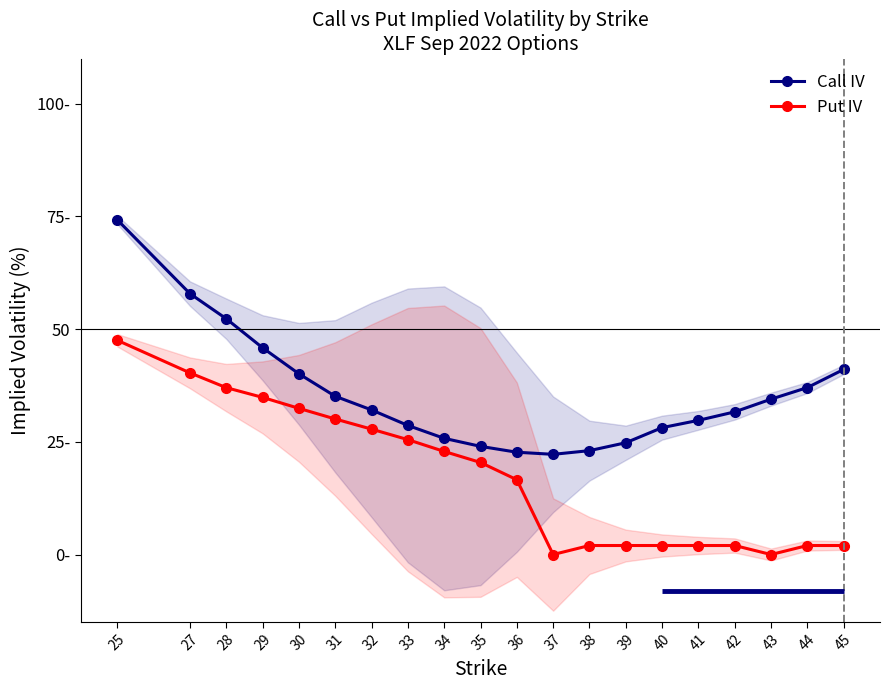

The value of Put IV at 34 is 22.9. True or false?

True